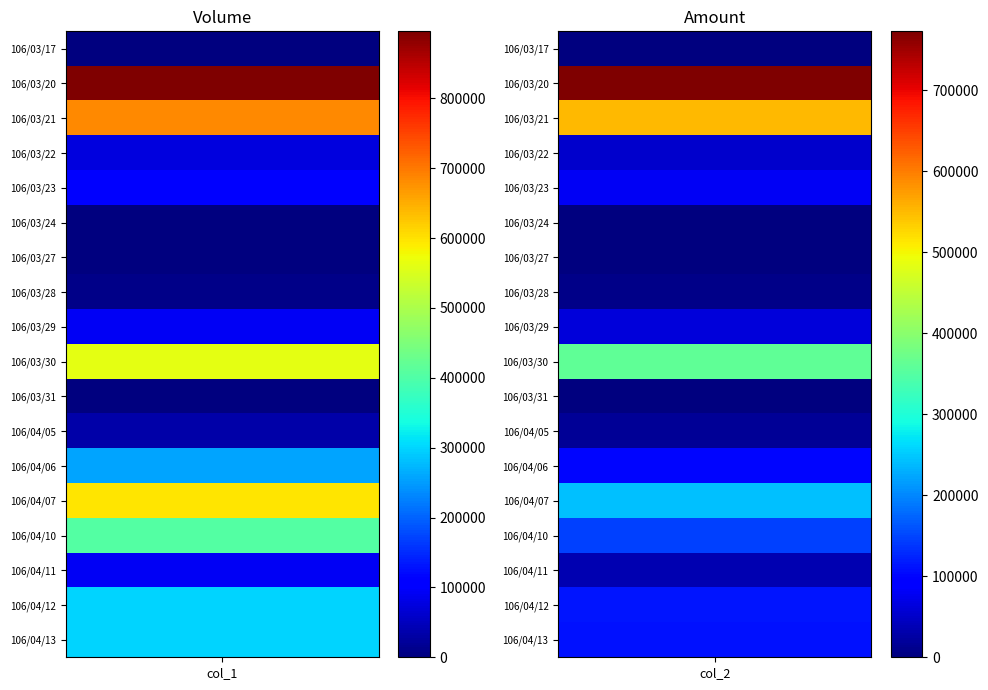

At which label is 106/04/12 closest to 149000?

1